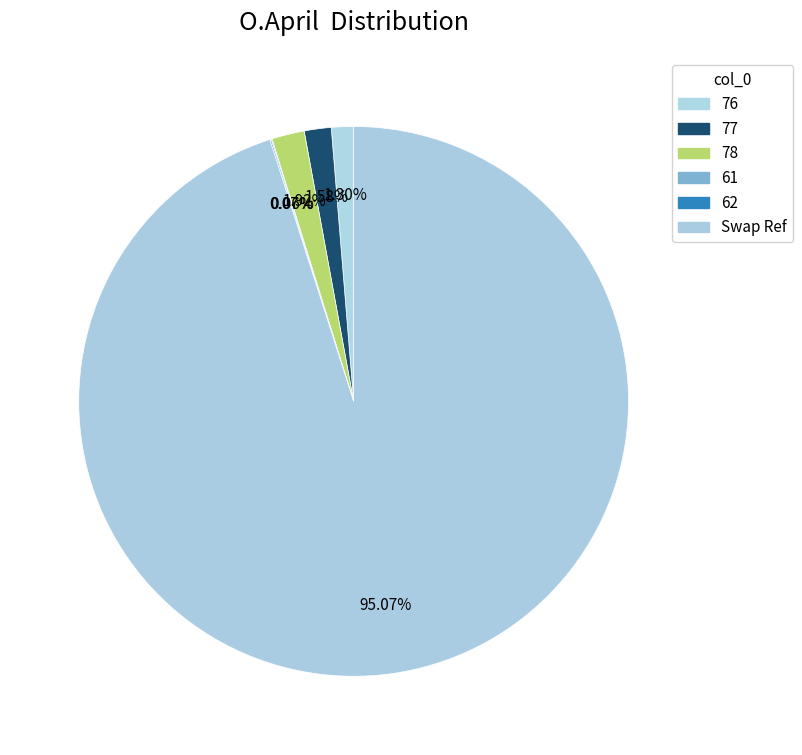

Which category has the smallest portion of the pie?

61